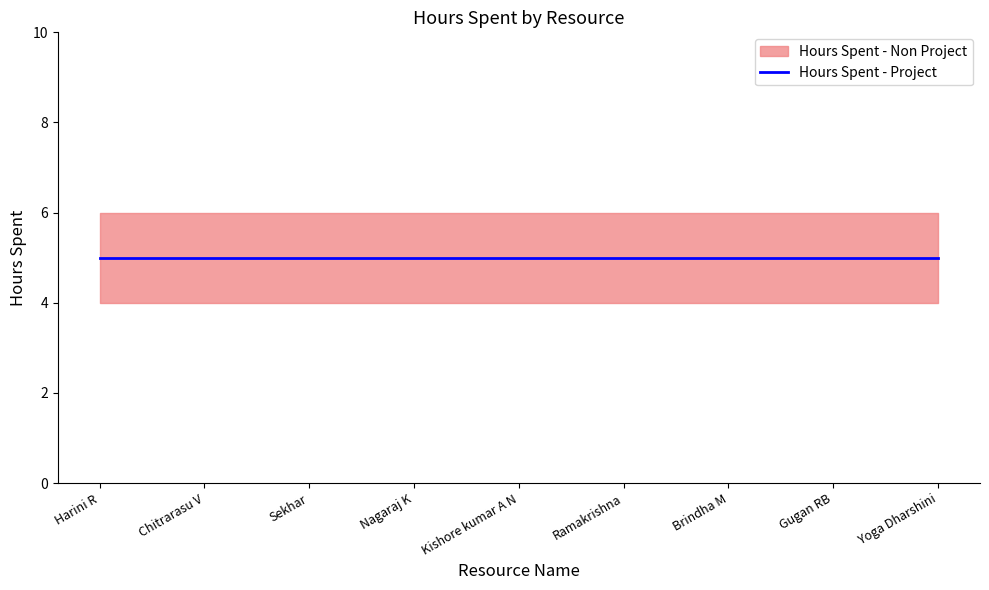

Is it true that Hours Spent - Project equals 1 at Chitrarasu V?

False